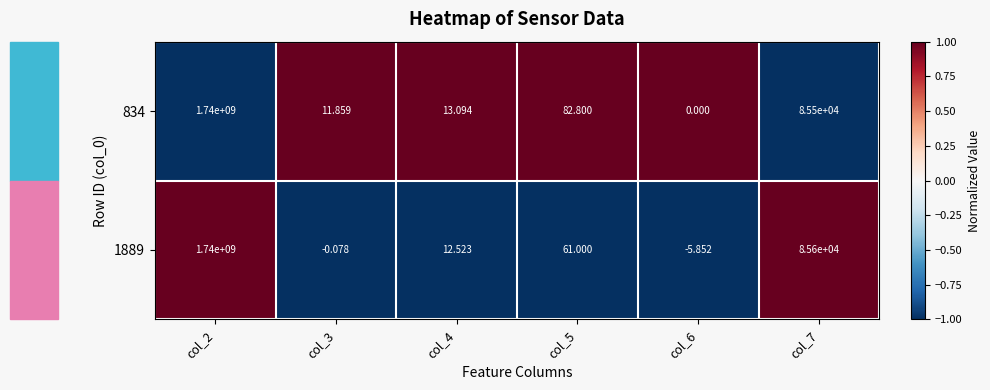

Rank the series by their average value, from lowest to highest.

834, 1889